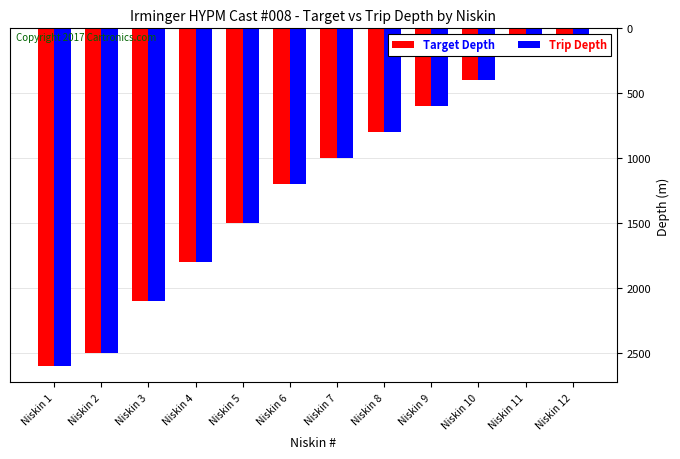

What is the minimum value for Target Depth?

139